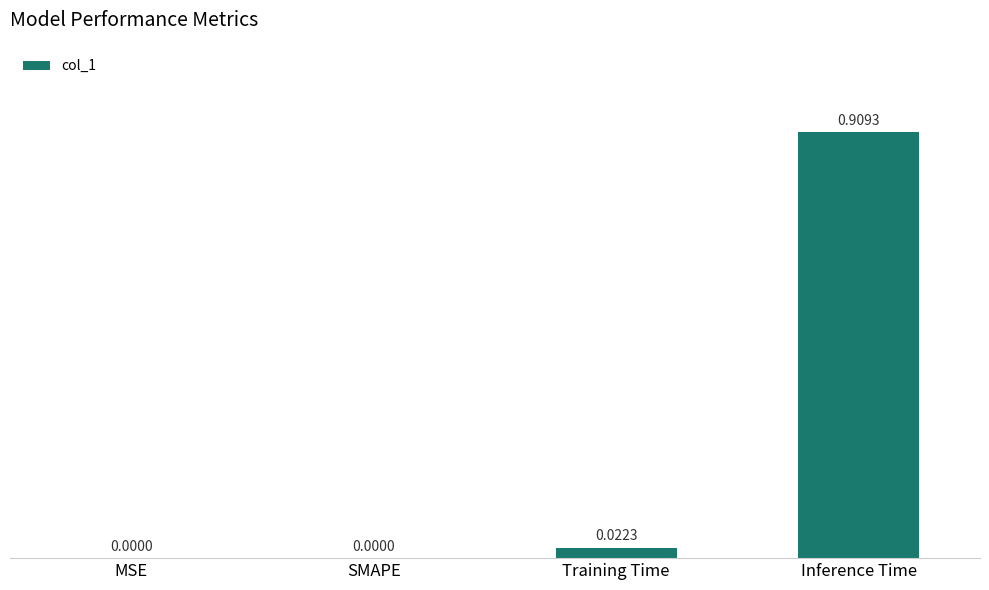

What is the change in value from SMAPE to Inference Time?

+0.9